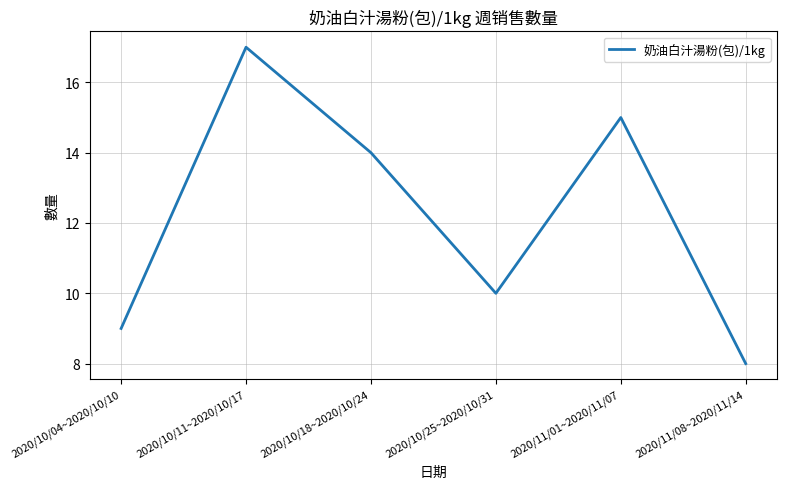

What is the sum of the values at 2020/10/11~2020/10/17 and 2020/10/25~2020/10/31?

27